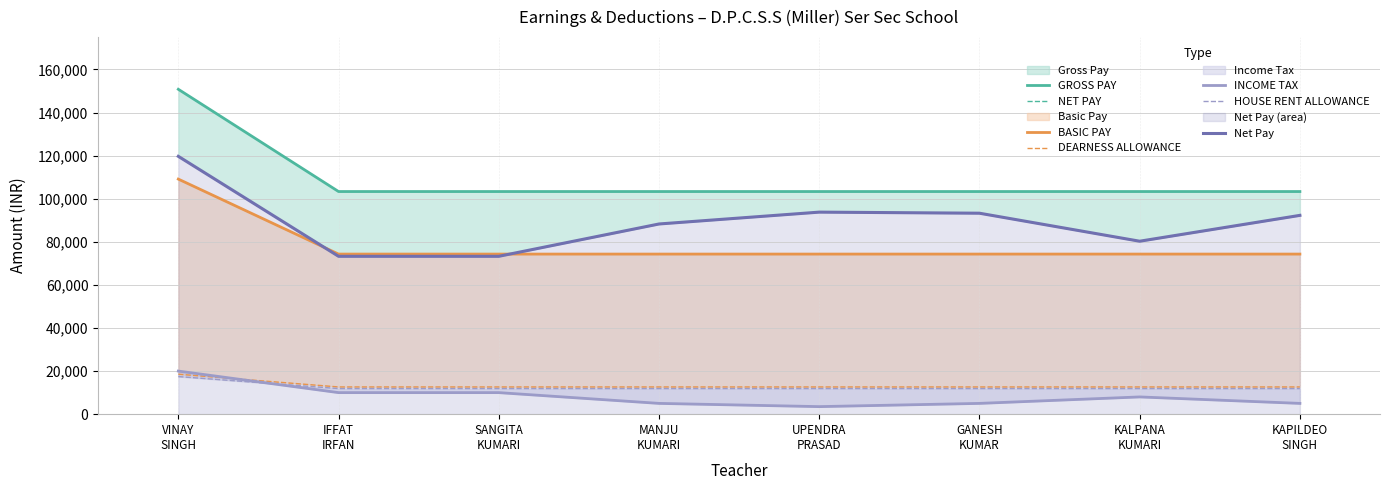

Read the DEARNESS ALLOWANCE value at GANESH KUMAR, to the nearest 10.

12630